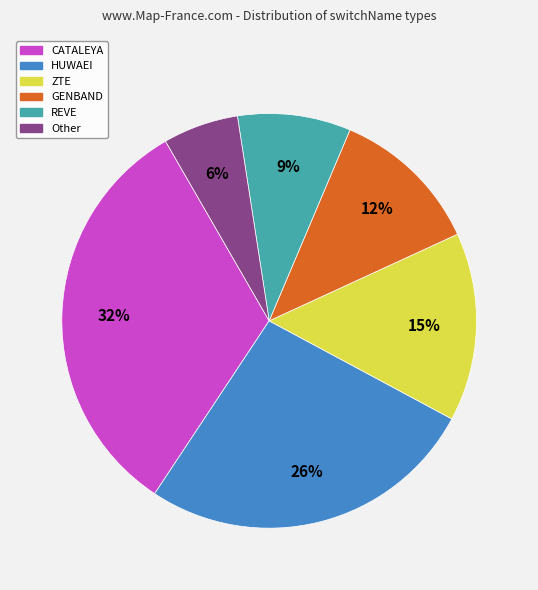

Count the number of slices in the pie.

6